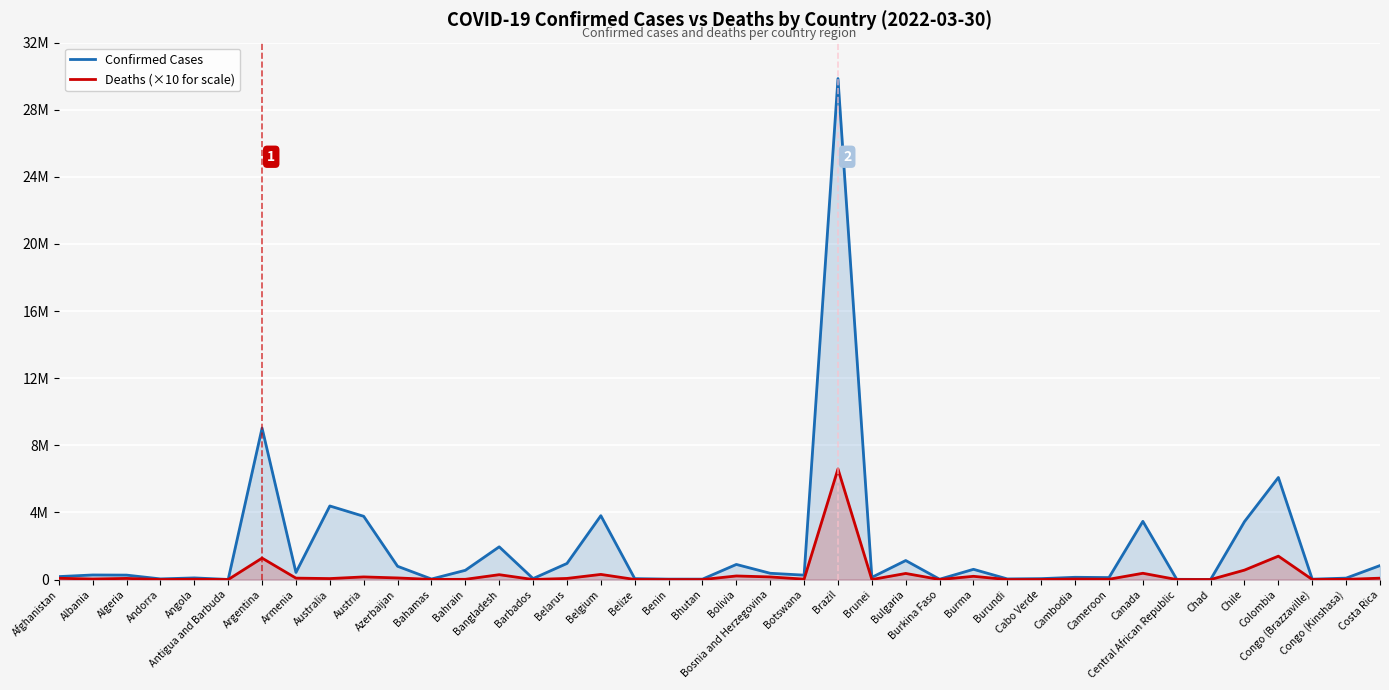

Between Bolivia and Burkina Faso, which series saw the biggest shift?

Confirmed Cases